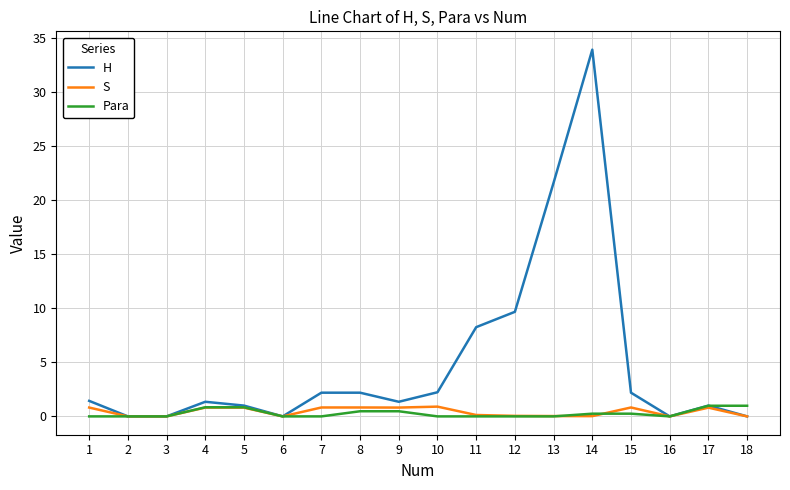

Which series has the largest total across all categories?

H